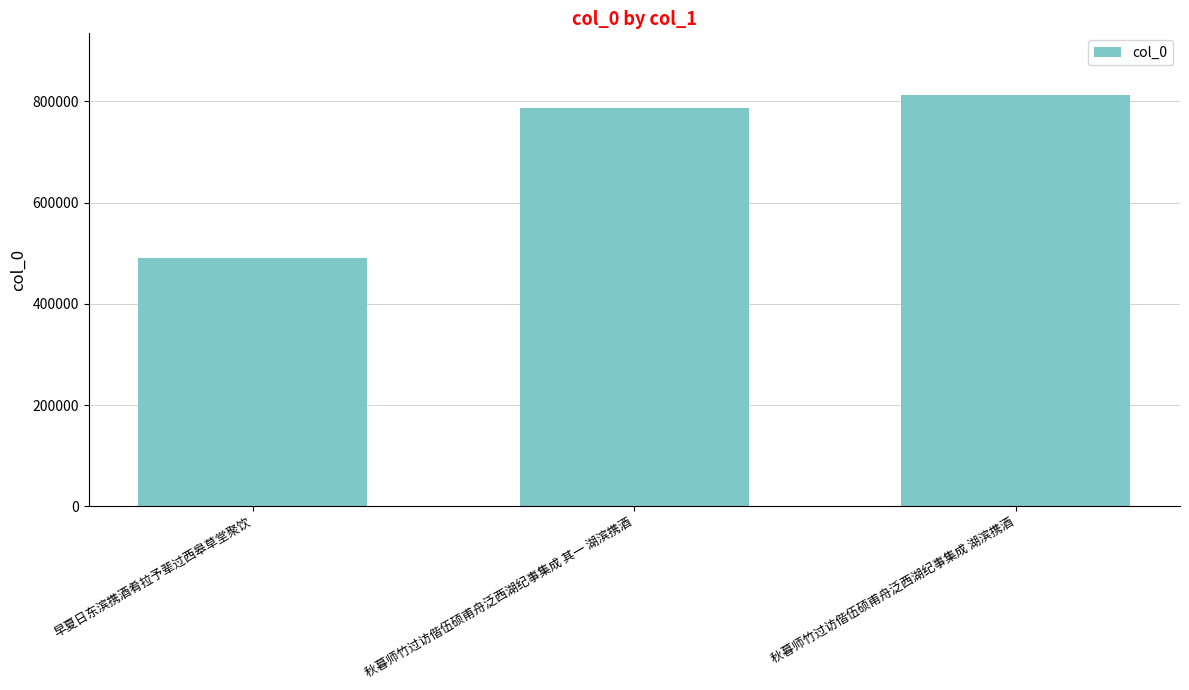

What is the sum of the values at 秋暮师竹过访偕伍硕甫舟泛西湖纪事集成 其一 湖滨携酒 and 秋暮师竹过访偕伍硕甫舟泛西湖纪事集成 湖滨携酒?

1600107